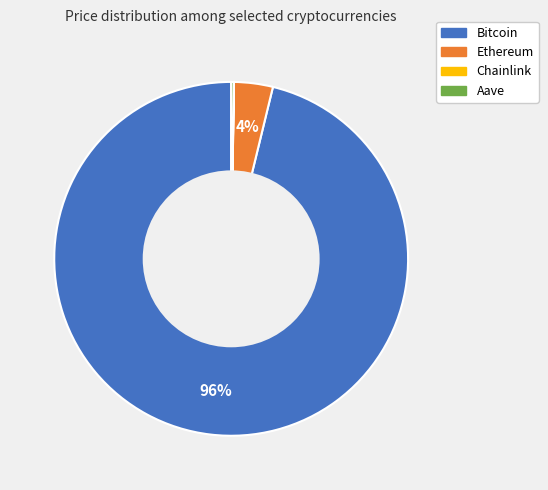

Which slice is the largest?

Bitcoin